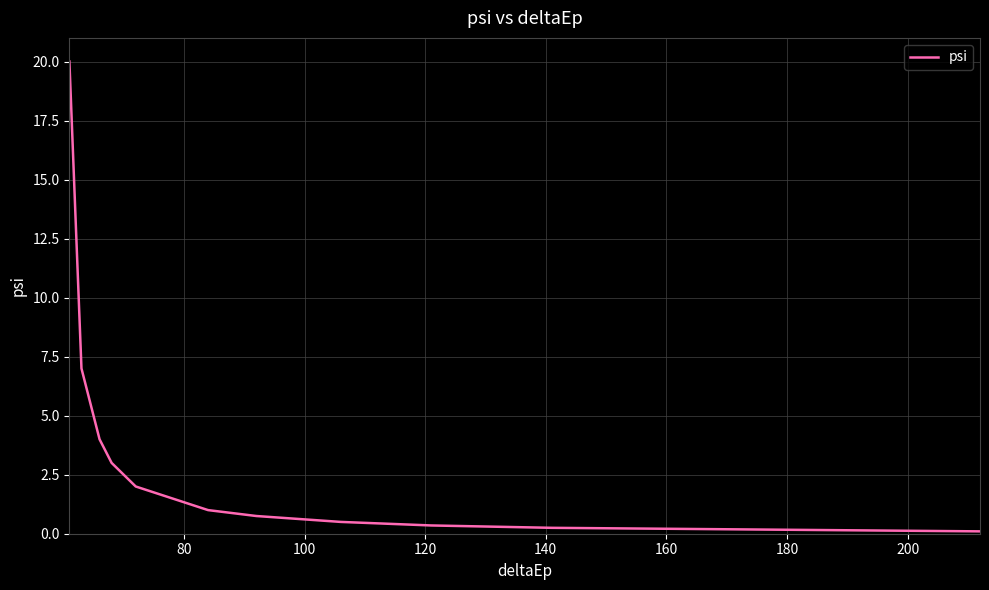

What is the greatest value displayed?

20.0